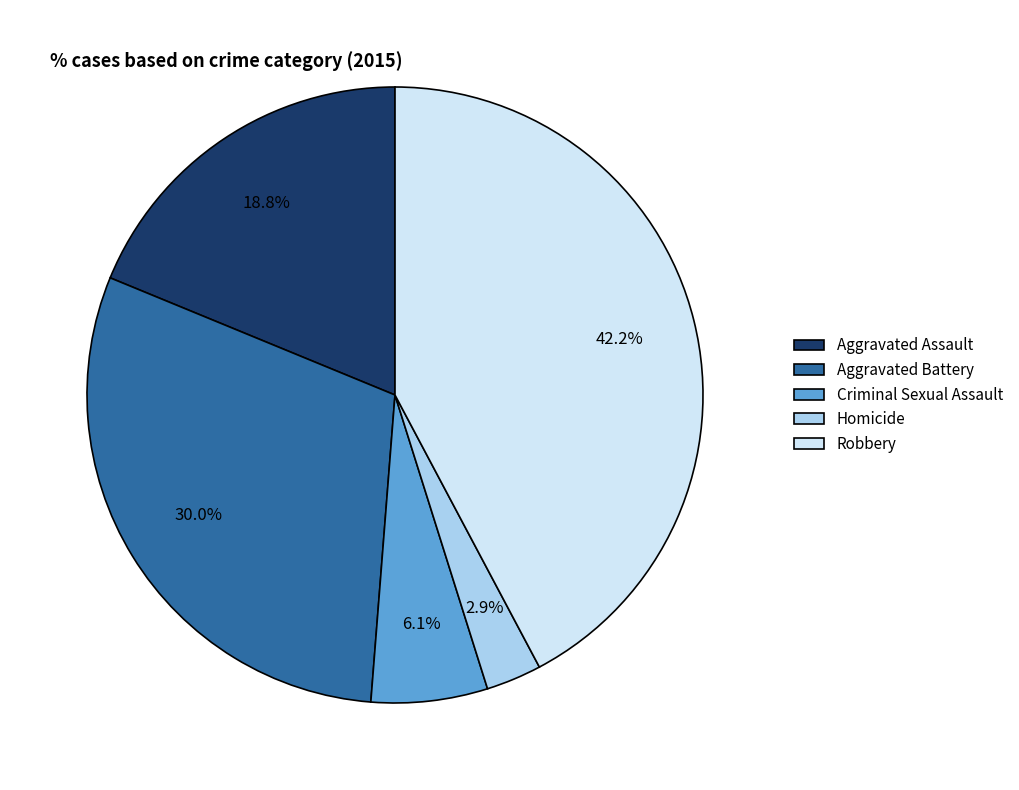

Is it true that Criminal Sexual Assault is 18% of the pie?

False